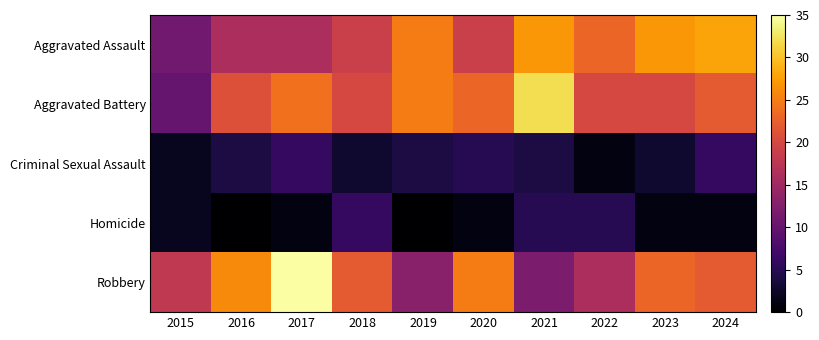

Count the number of data series in this chart.

5